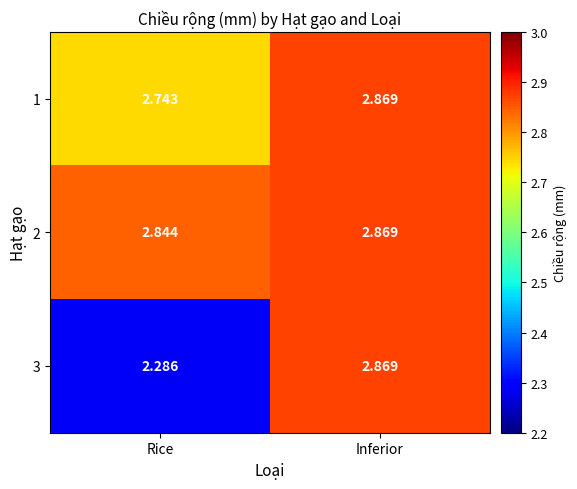

Is the value of 2 at Inferior greater than the value of 3 at Rice?

Yes